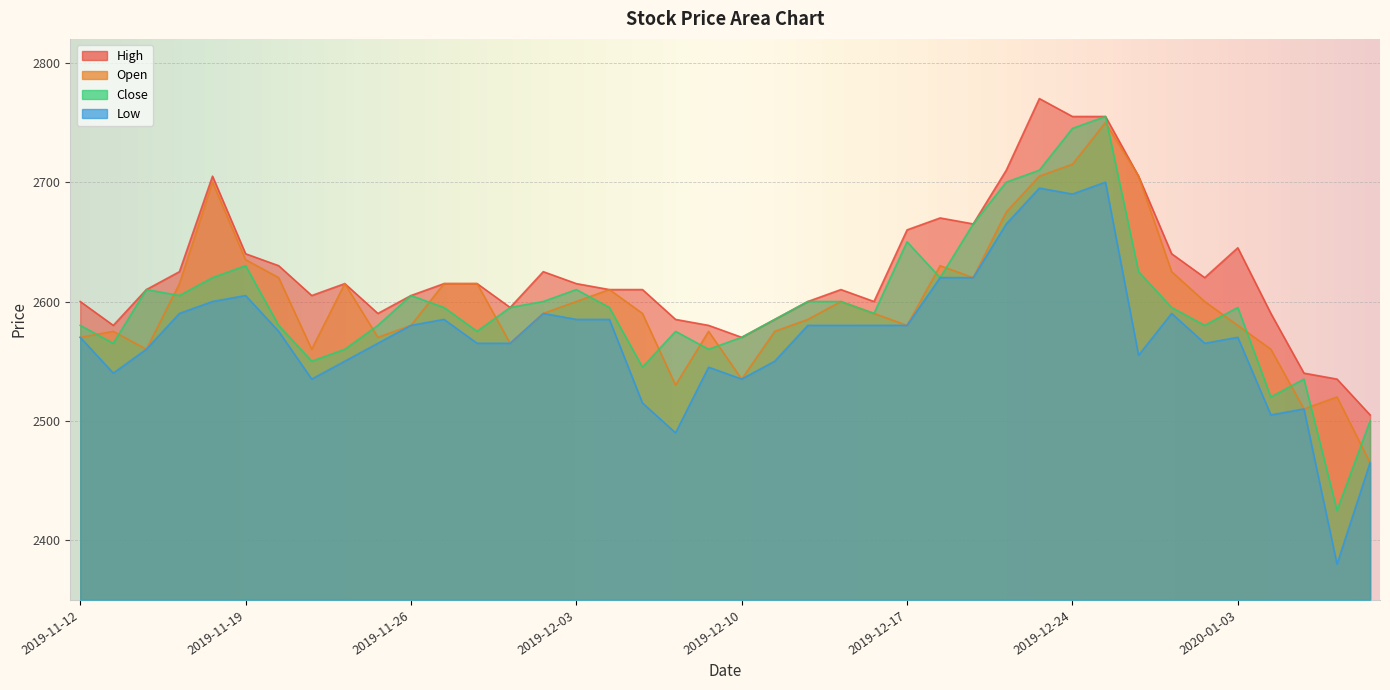

What is the average value of the Low series?

2571